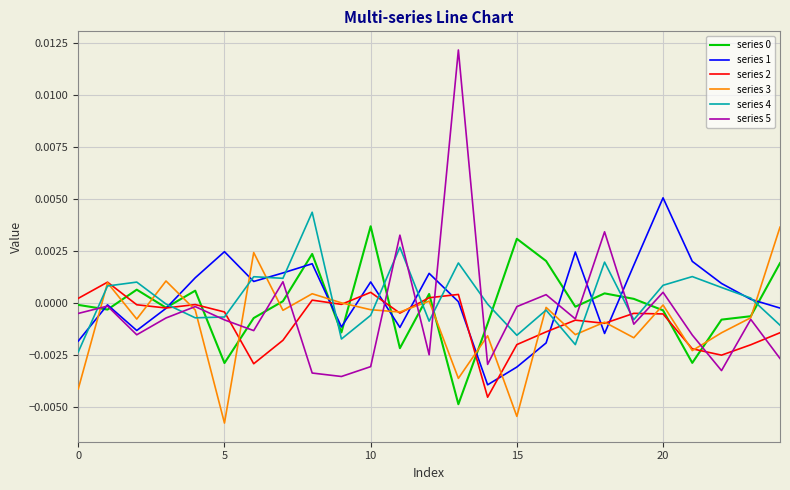

Is this an area chart (filled region under the line)?

No